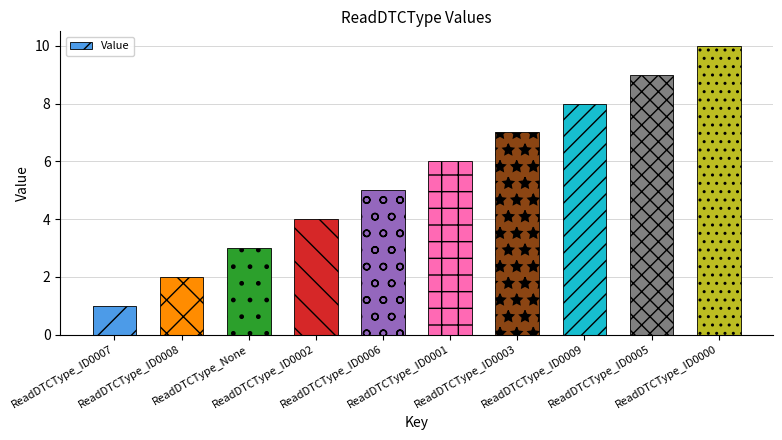

What is the difference between the values at ReadDTCType_ID0005 and ReadDTCType_ID0000?

1